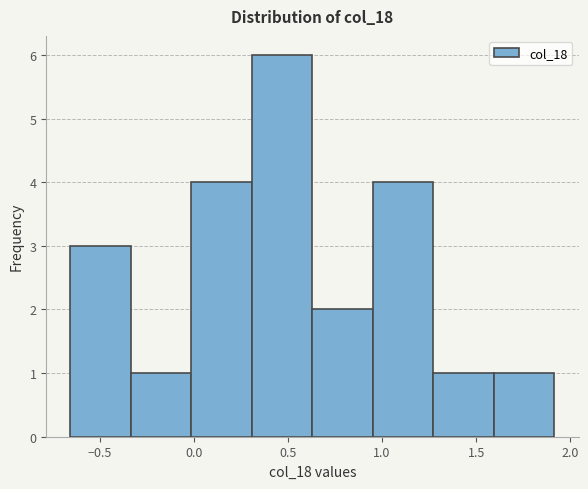

Which range on the x-axis has the tallest bar?

0.30 to 0.65